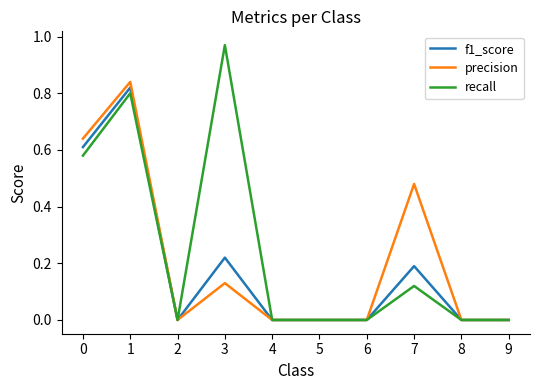

At which category does the chart reach its peak across all series?

3